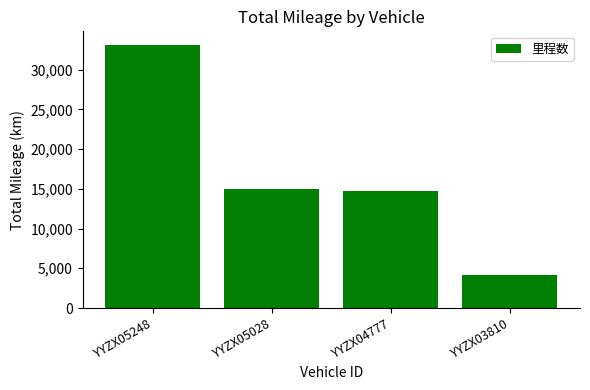

What is the value of the 2nd bar from the left?

14929.9